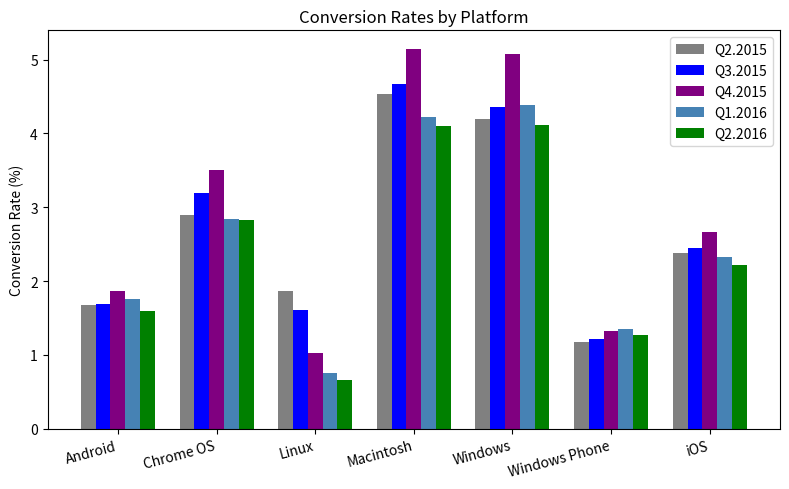

What are all the series names shown in the legend?

Q2.2015, Q3.2015, Q4.2015, Q1.2016, Q2.2016